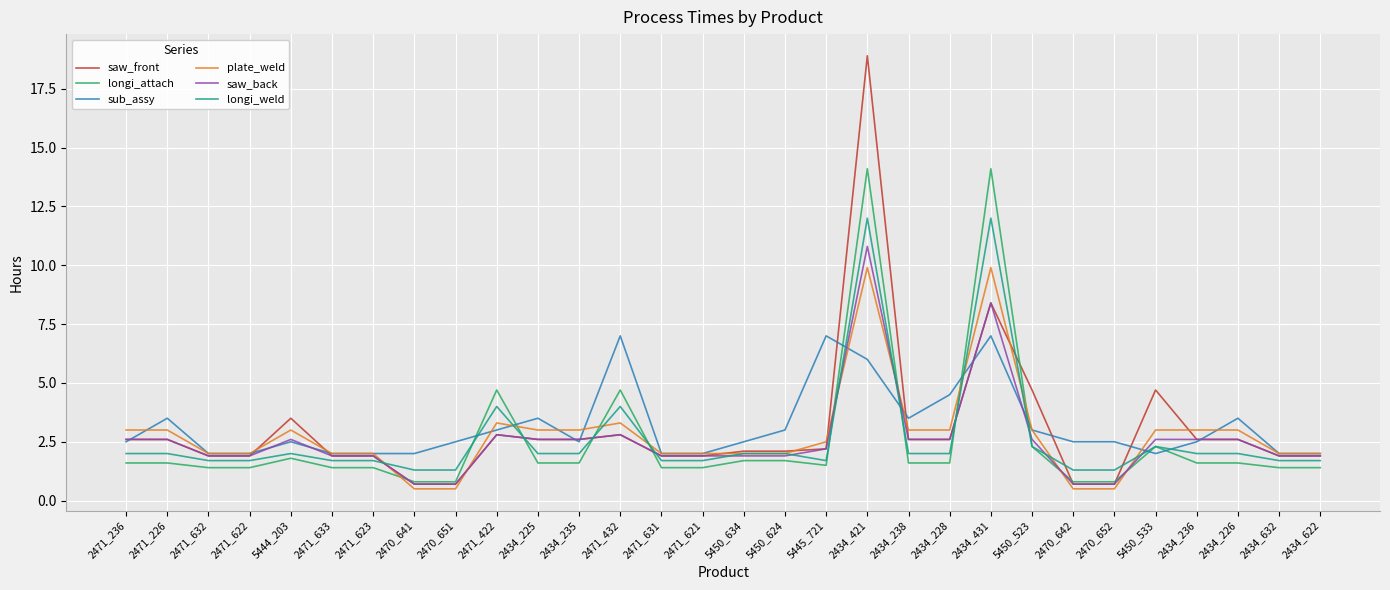

What is the highest value of the longi_weld series?

12.0